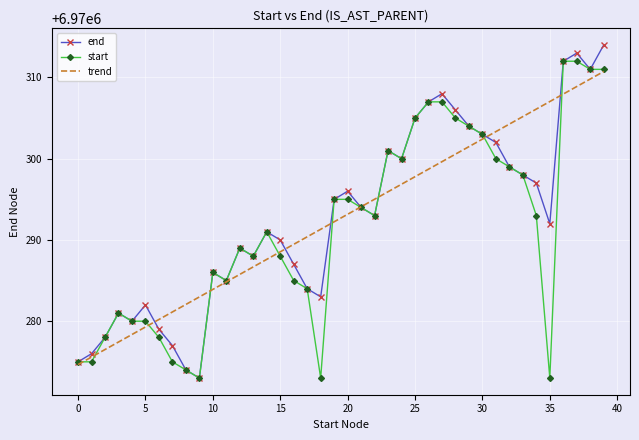

What is the lowest value of the trend series?

6970274.7